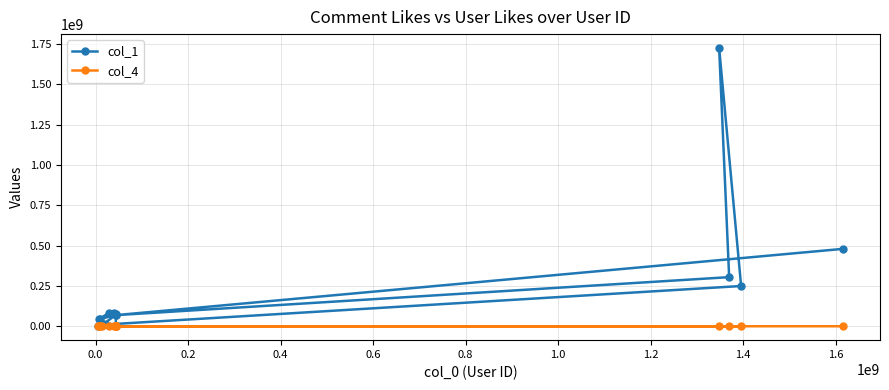

Which series has the largest total across all categories?

col_1